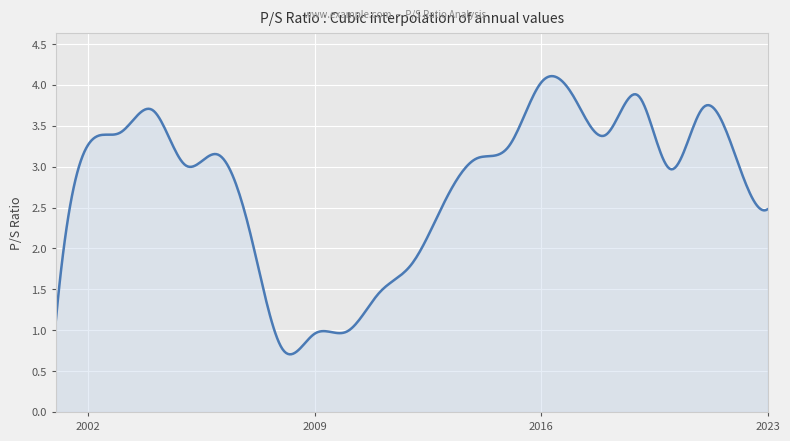

What is the minimum value shown in the chart?

0.7